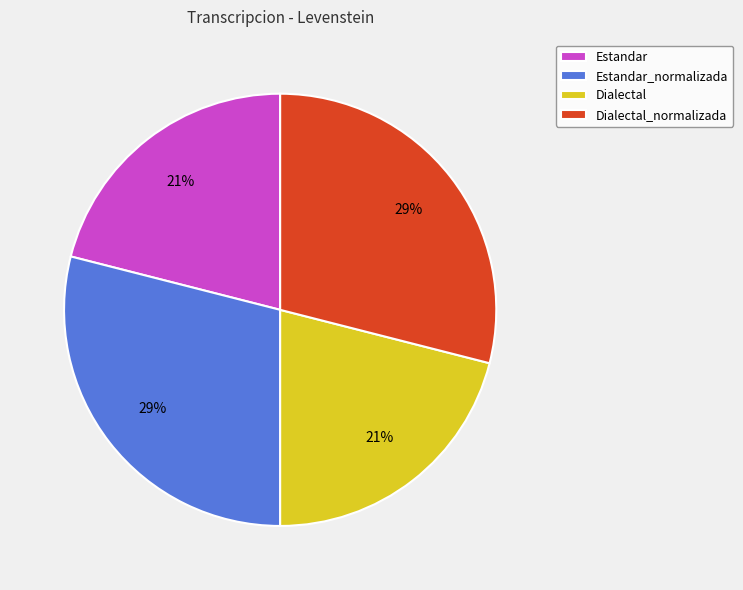

How many segments does this pie chart have?

4